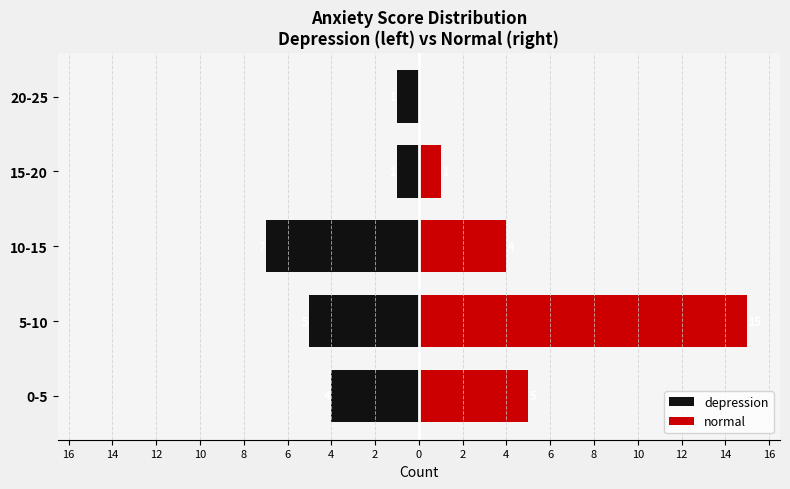

Which series has the largest total across all categories?

normal